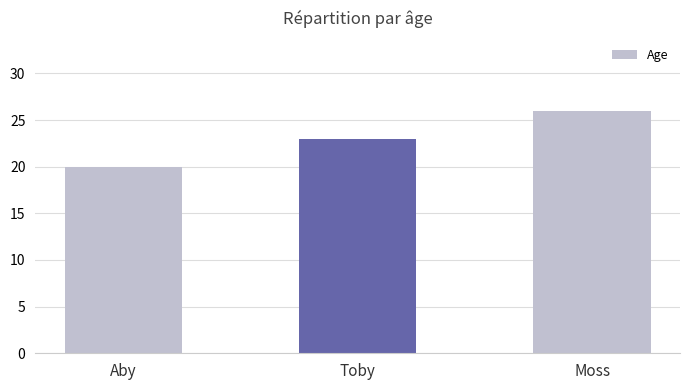

Is it true that the value at Toby is 23?

True